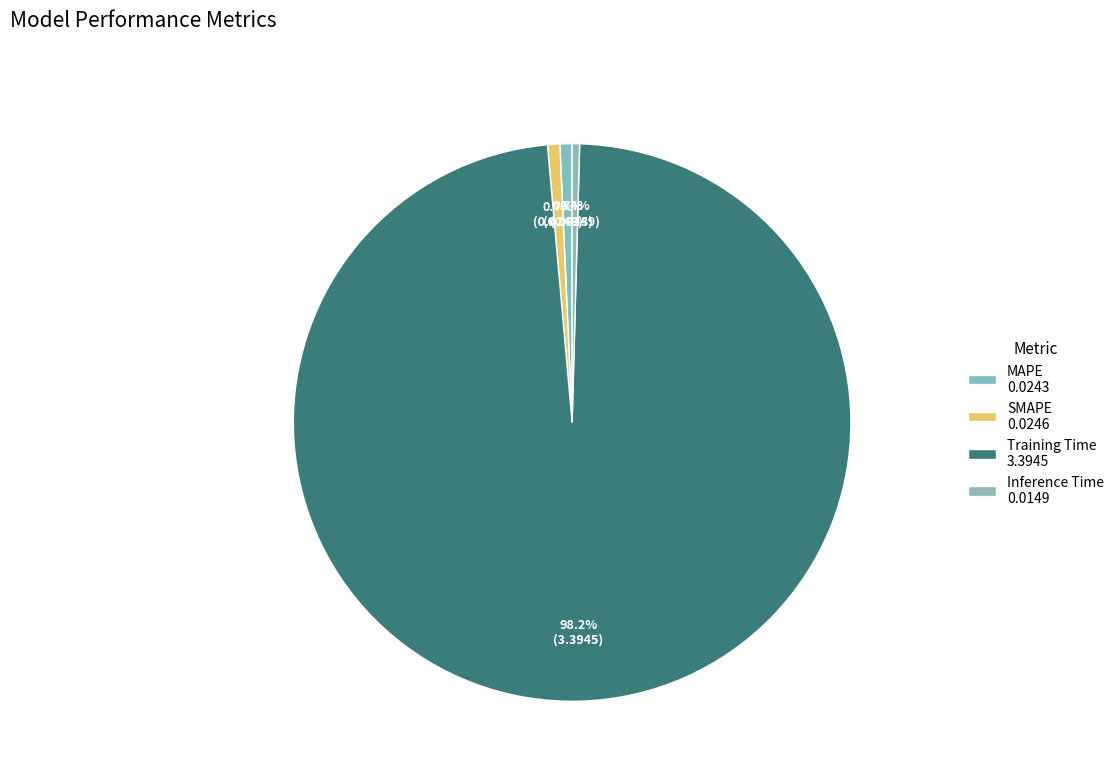

How many slices are in this pie chart?

4